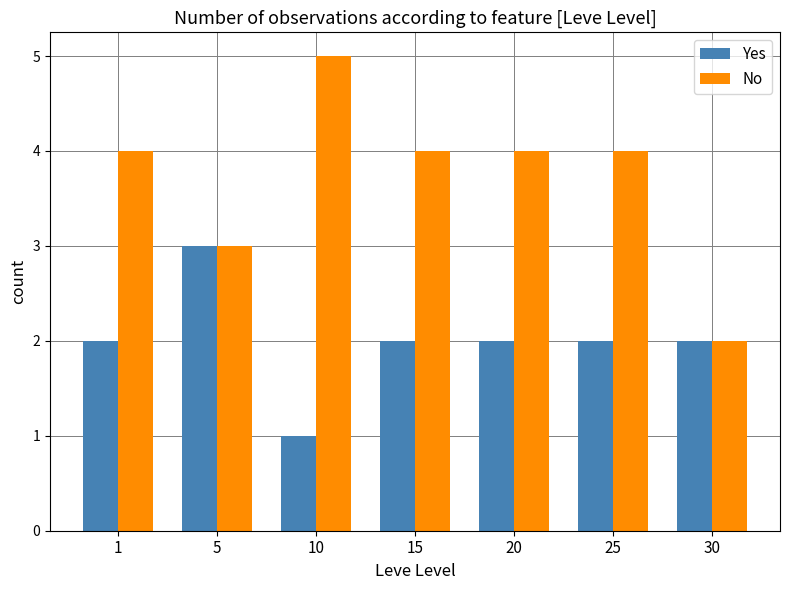

Reading right to left, extract all data points from this chart.

Yes: 30=2	25=2	20=2	15=2	10=1	5=3	1=2
No: 30=2	25=4	20=4	15=4	10=5	5=3	1=4